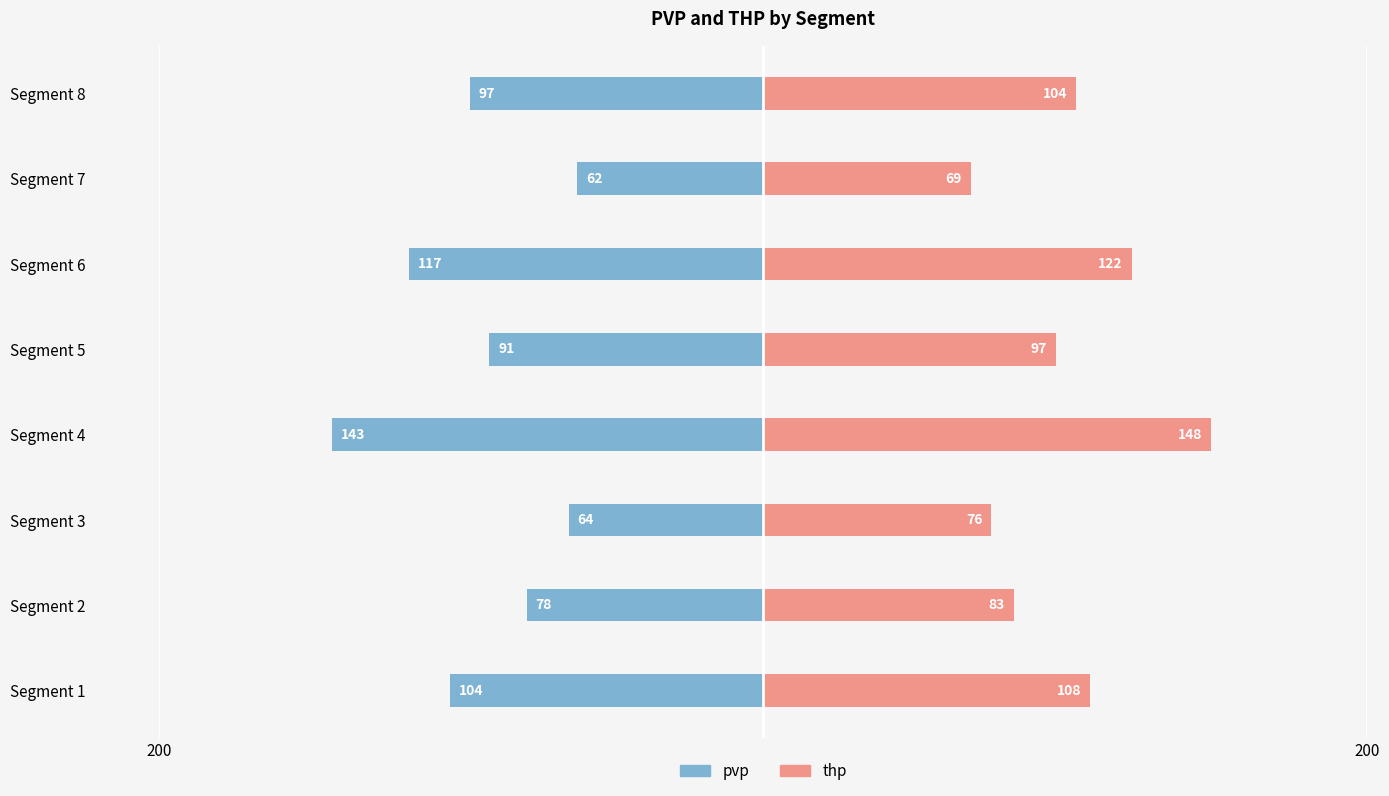

Count the number of categories in the chart.

8